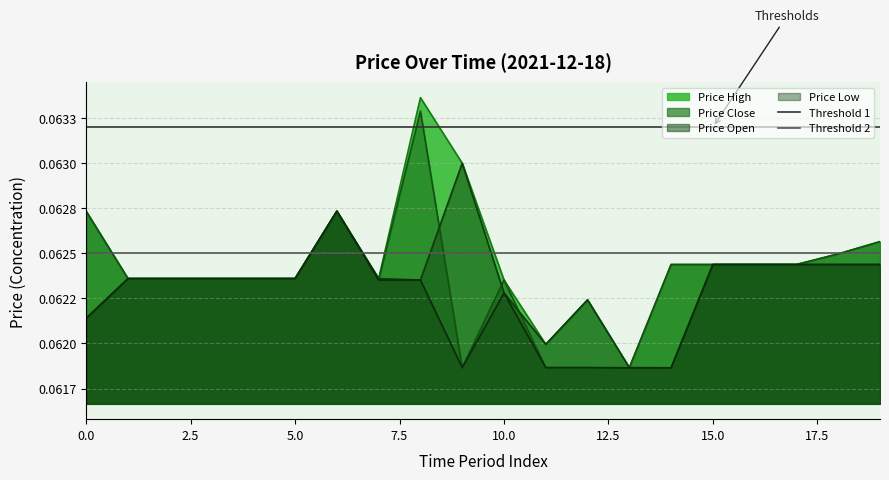

What is the minimum value for Threshold 2?

0.1